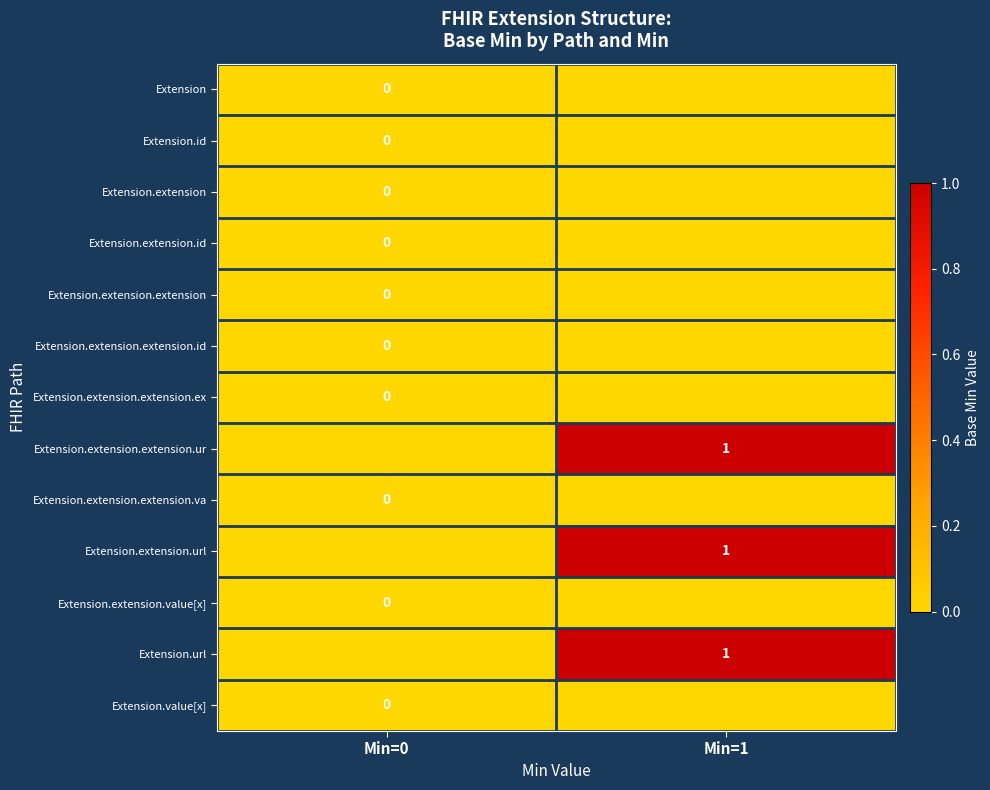

Is the value of Extension.extension.url at Min=1 greater than the value of Extension at Min=0?

Yes